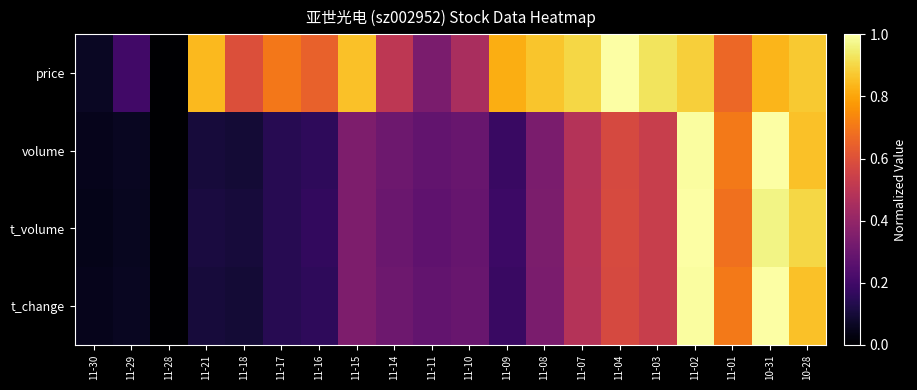

At which category is the sum across all series the highest?

11-02